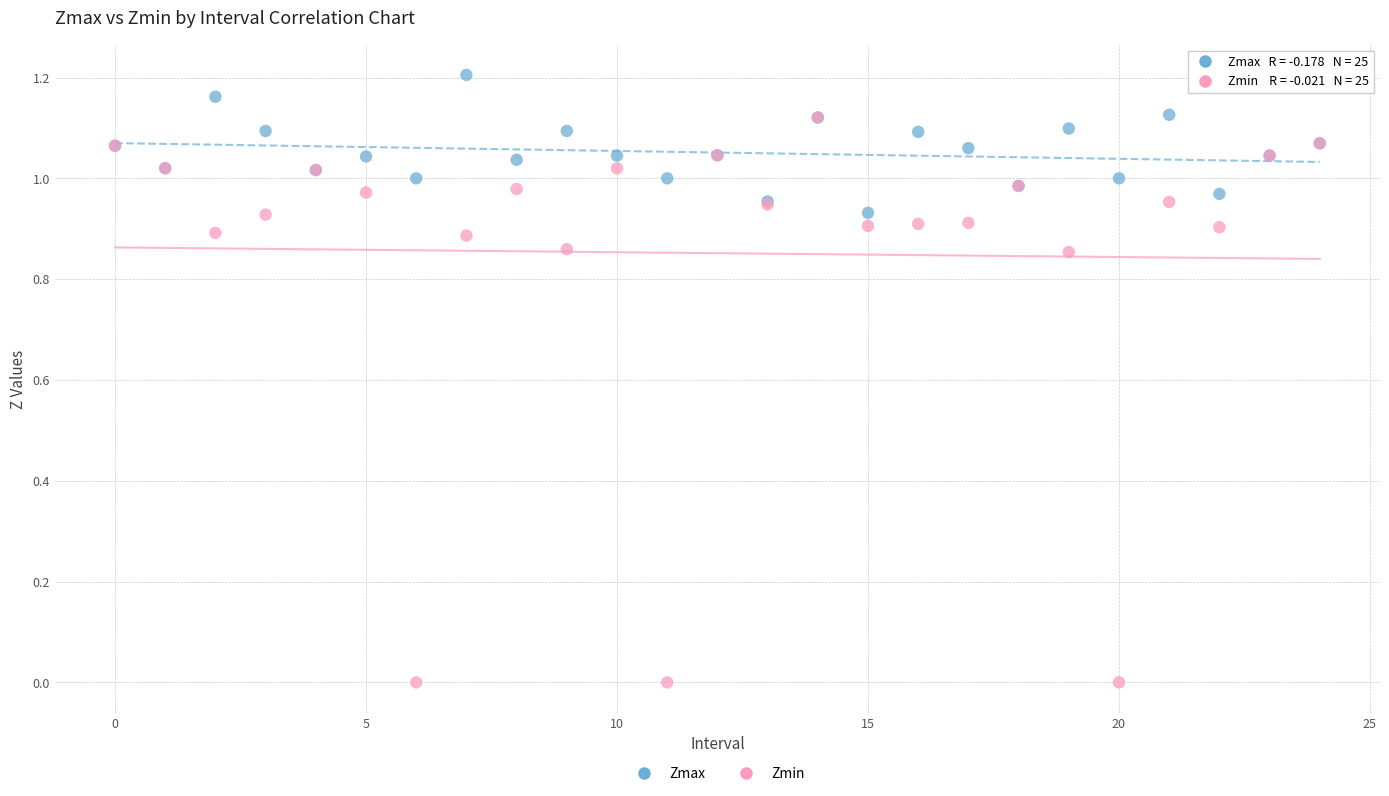

What are all the series names shown in the legend?

Zmax, Zmin